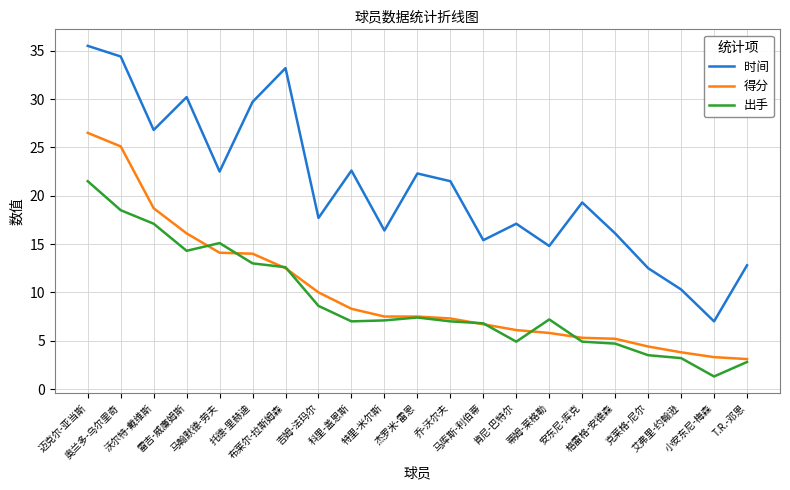

What is the sum of all 得分 values?

211.3